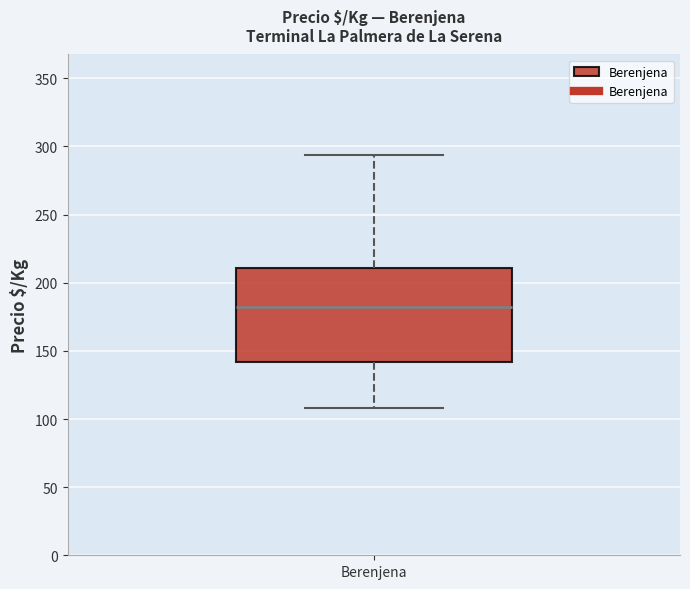

Where is the upper edge of the box for Berenjena on the y-axis? The values are not printed on the chart, so give them approximately, as read against the axis.

210